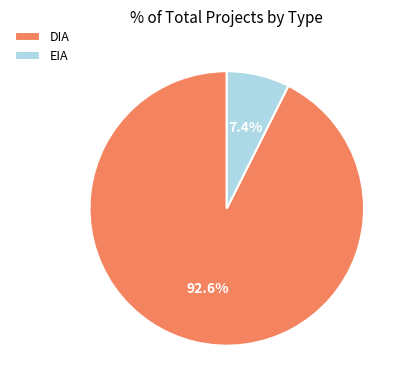

How many slices are in this pie chart?

2